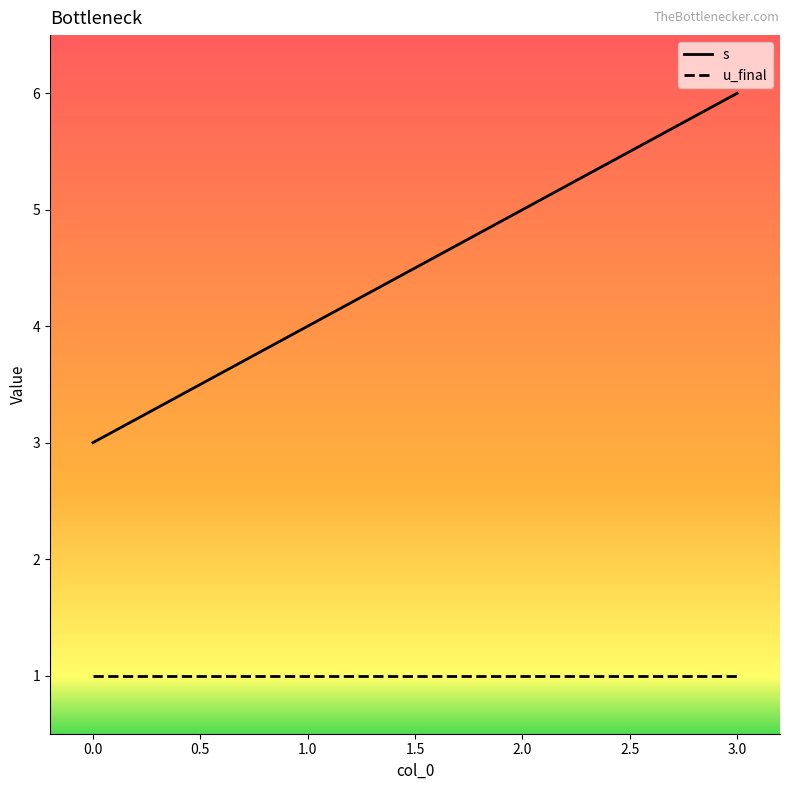

What position from the right is 2.0?

2